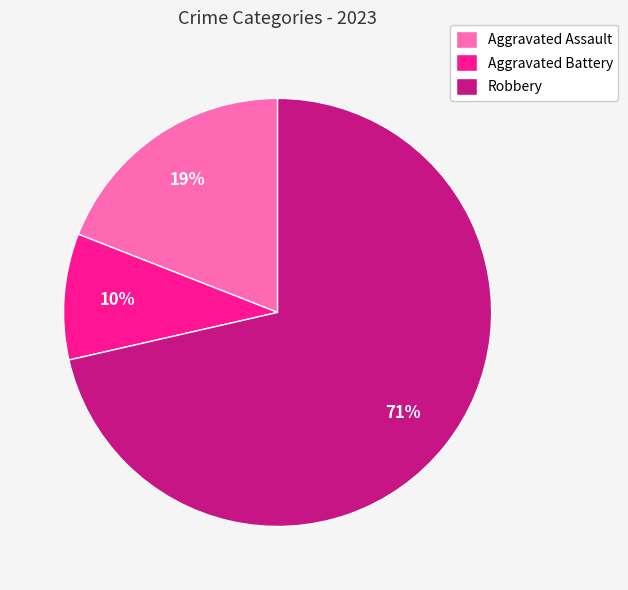

True or false: Aggravated Assault accounts for 19% of the total.

True